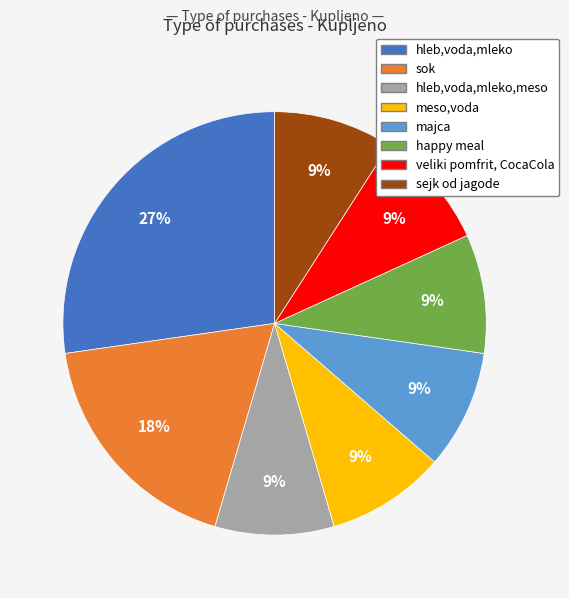

Is there a majority slice in this chart?

No